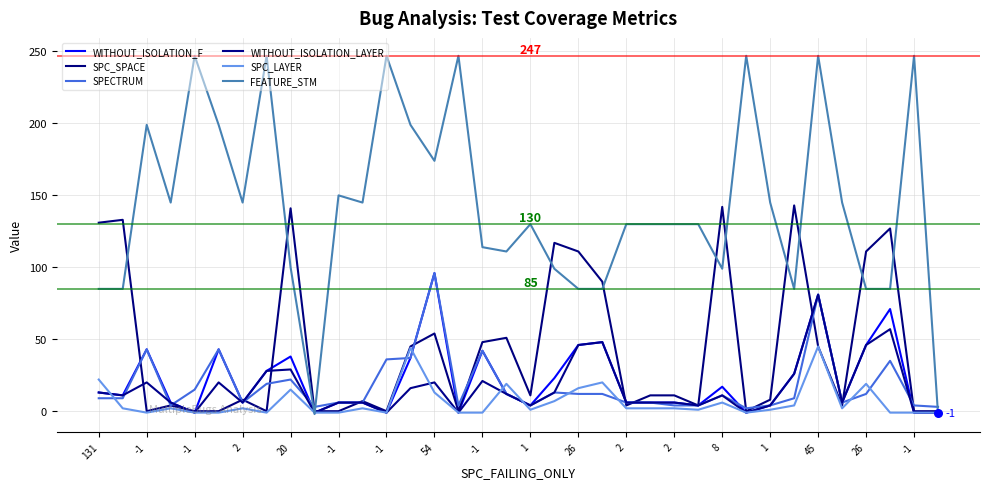

What are all the series names shown in the legend?

WITHOUT_ISOLATION_F, SPC_SPACE, SPECTRUM, WITHOUT_ISOLATION_LAYER, SPC_LAYER, FEATURE_STM